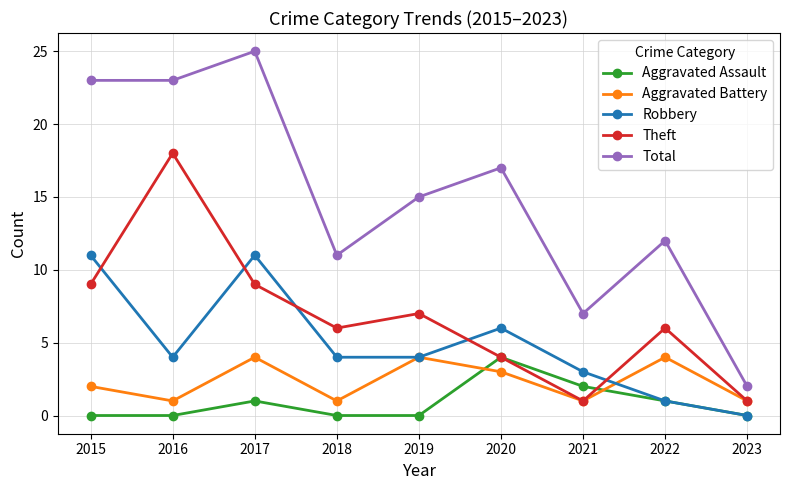

Which series has the largest total across all categories?

Total